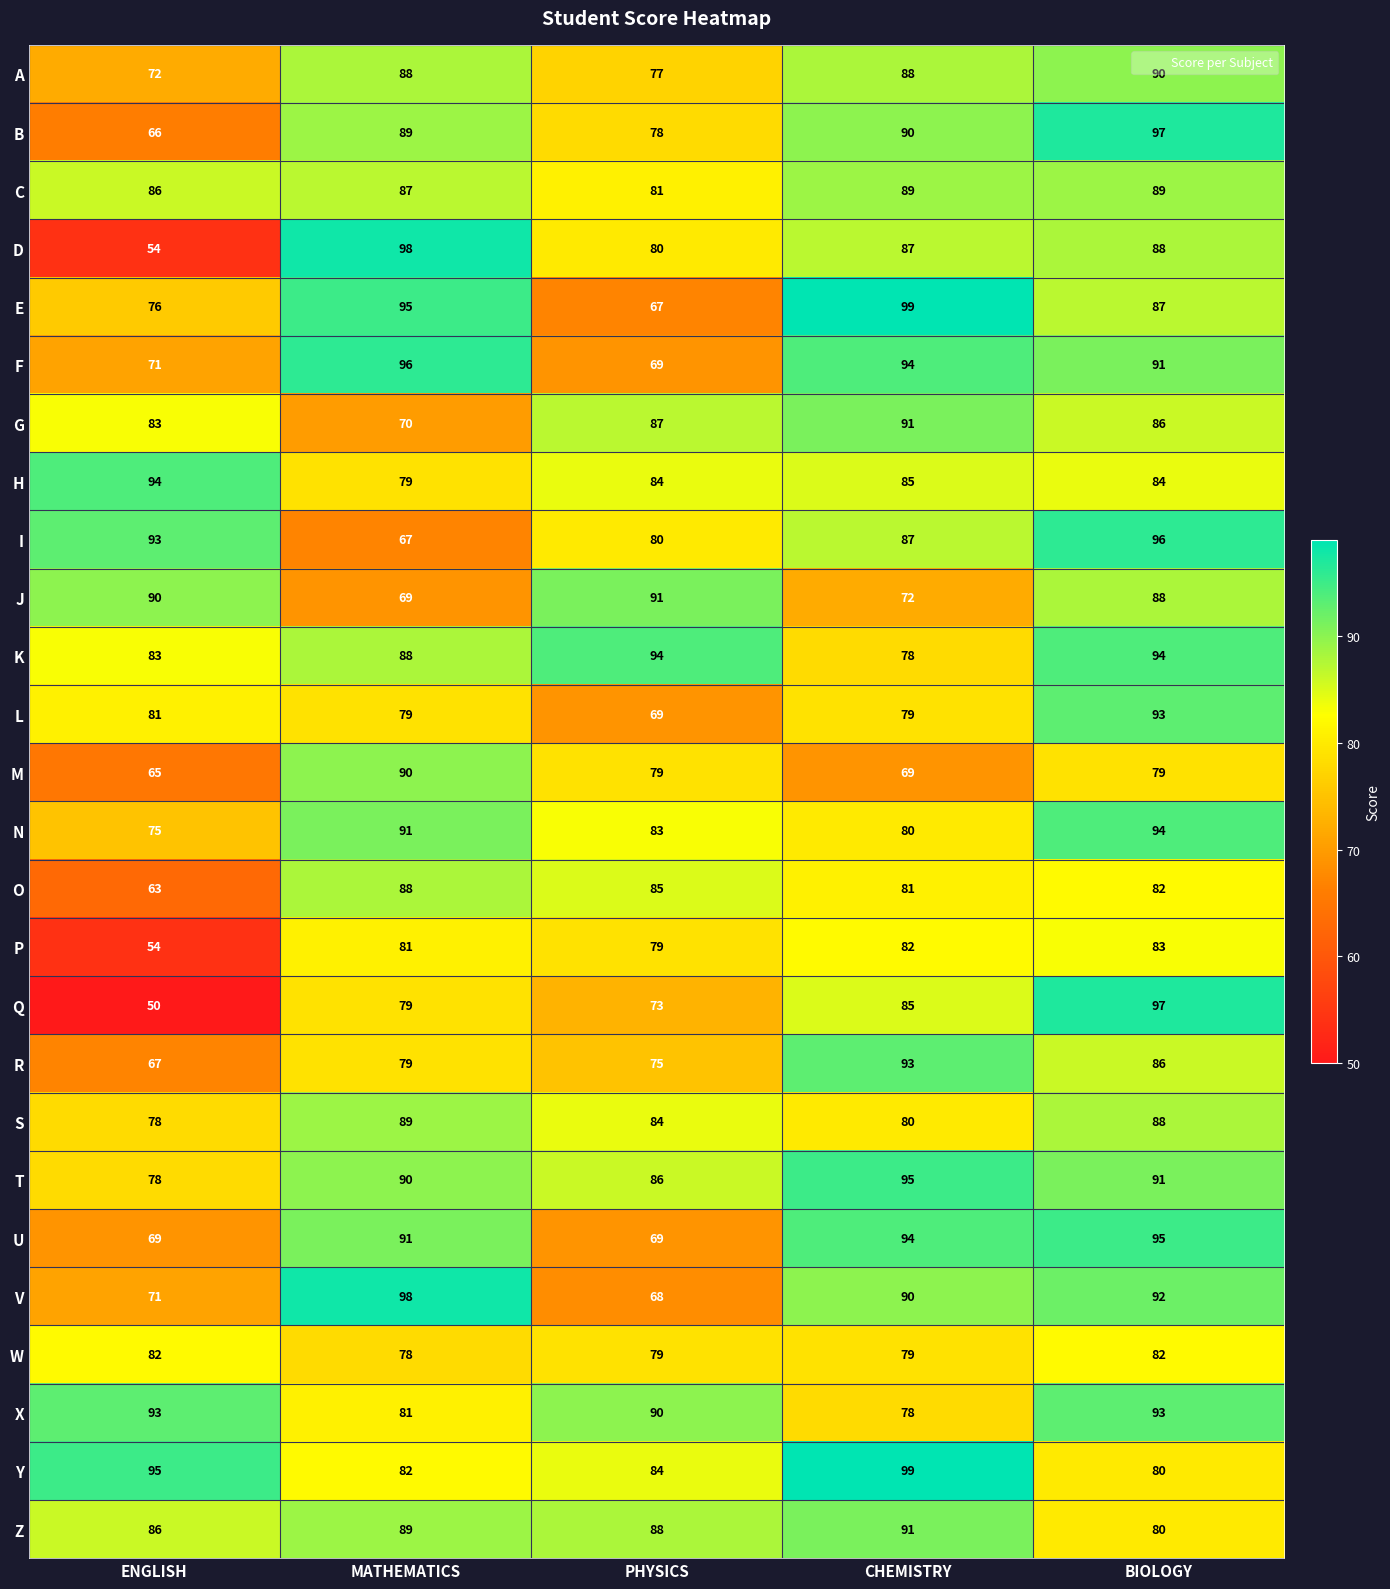

What is the sum of the E values at MATHEMATICS and ENGLISH?

171